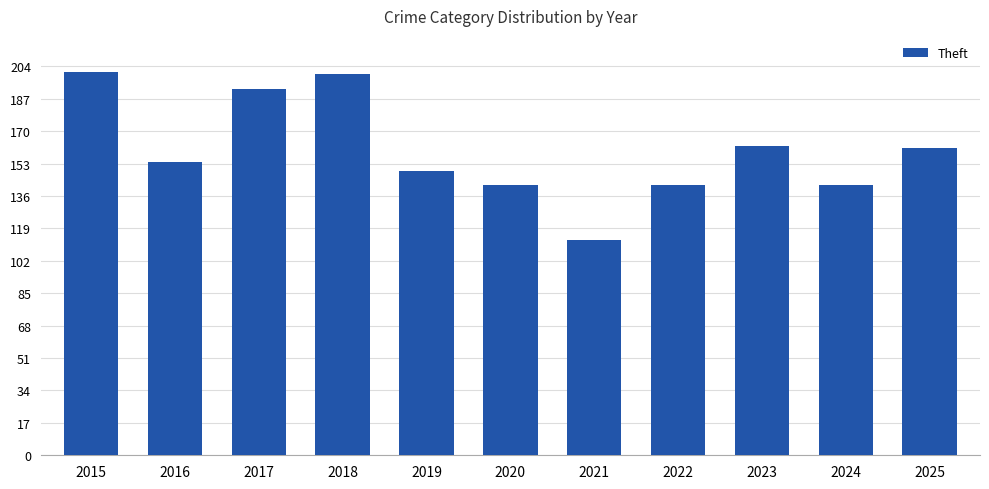

How many bars are there in total?

11